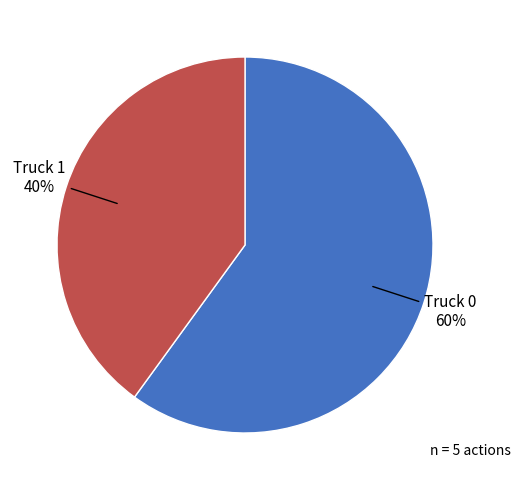

To the nearest percent, what is the difference between the largest and smallest slice percentages?

20%